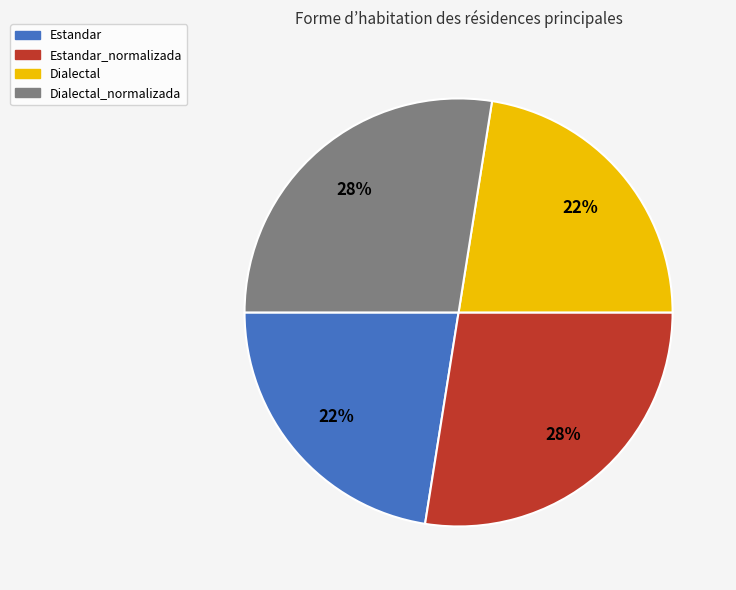

Is there any slice that represents more than half of the pie?

No